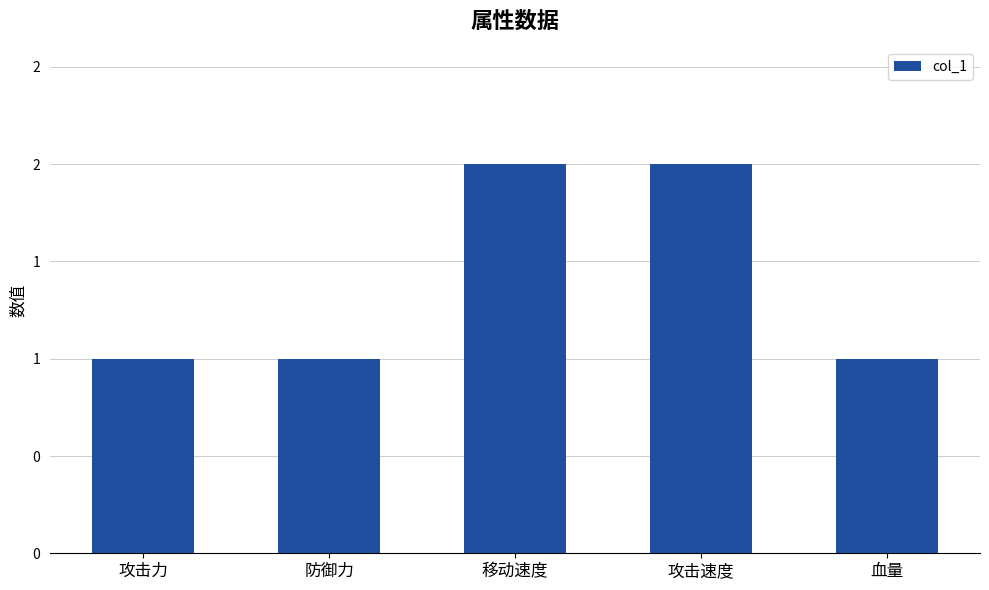

What is the label of the 4th bar from the left?

攻击速度